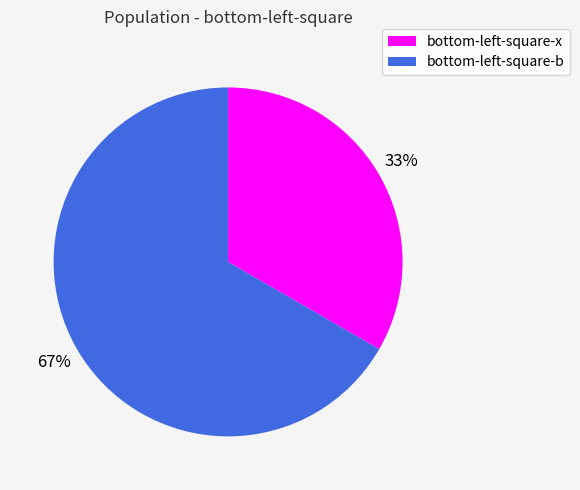

Is there any slice that represents more than half of the pie?

Yes